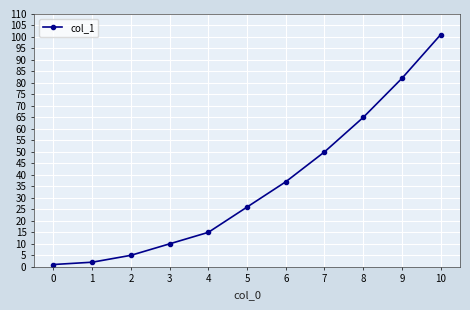

List the labels in order of value, largest first.

10, 9, 8, 7, 6, 5, 4, 3, 2, 1, 0